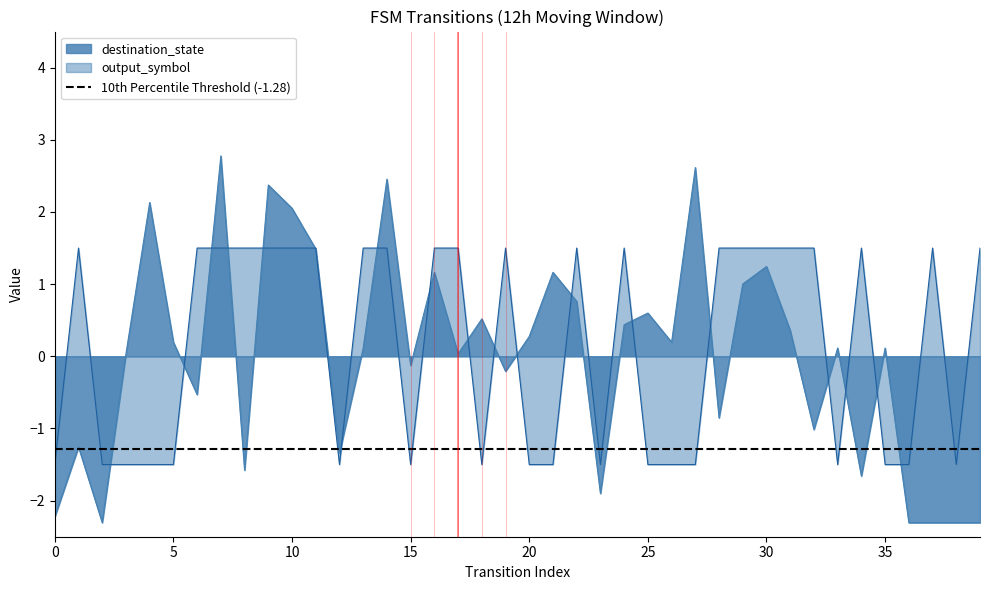

What is the approximate value of output_symbol at 29?

1.5